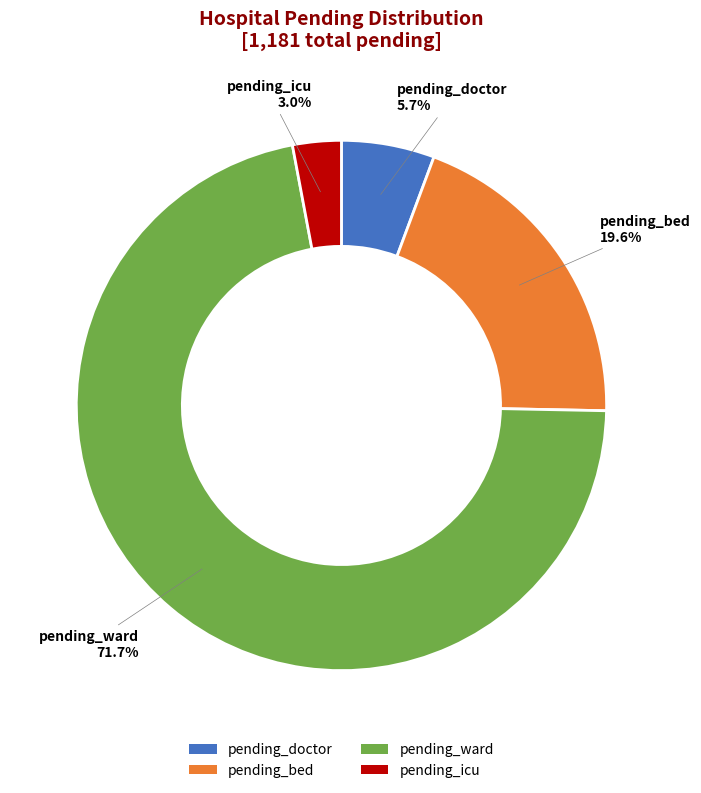

Which slice is the largest?

pending_ward